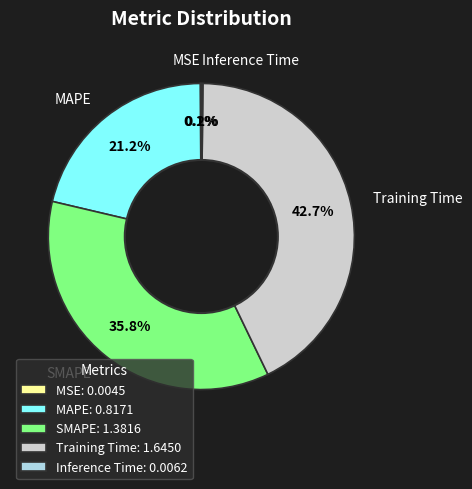

Approximately how many times larger is the value at MAPE compared to SMAPE?

0.6